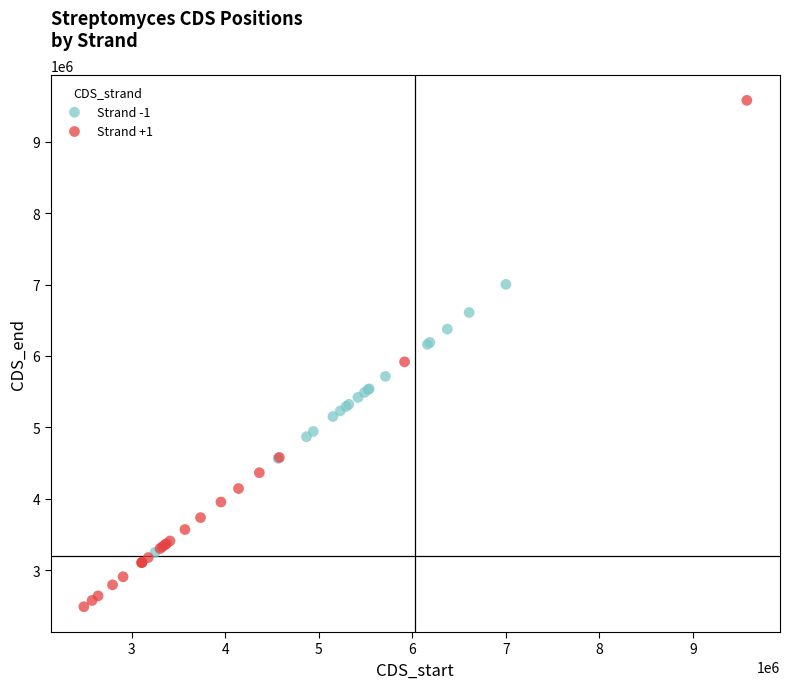

Which series contains the highest Y value?

Strand +1